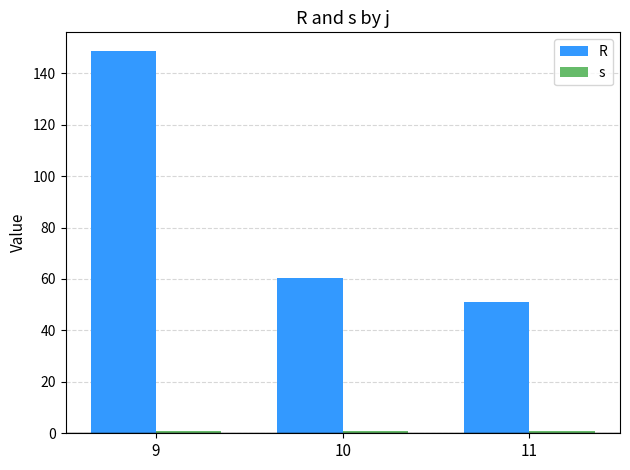

What is the highest value of the s series?

1.0